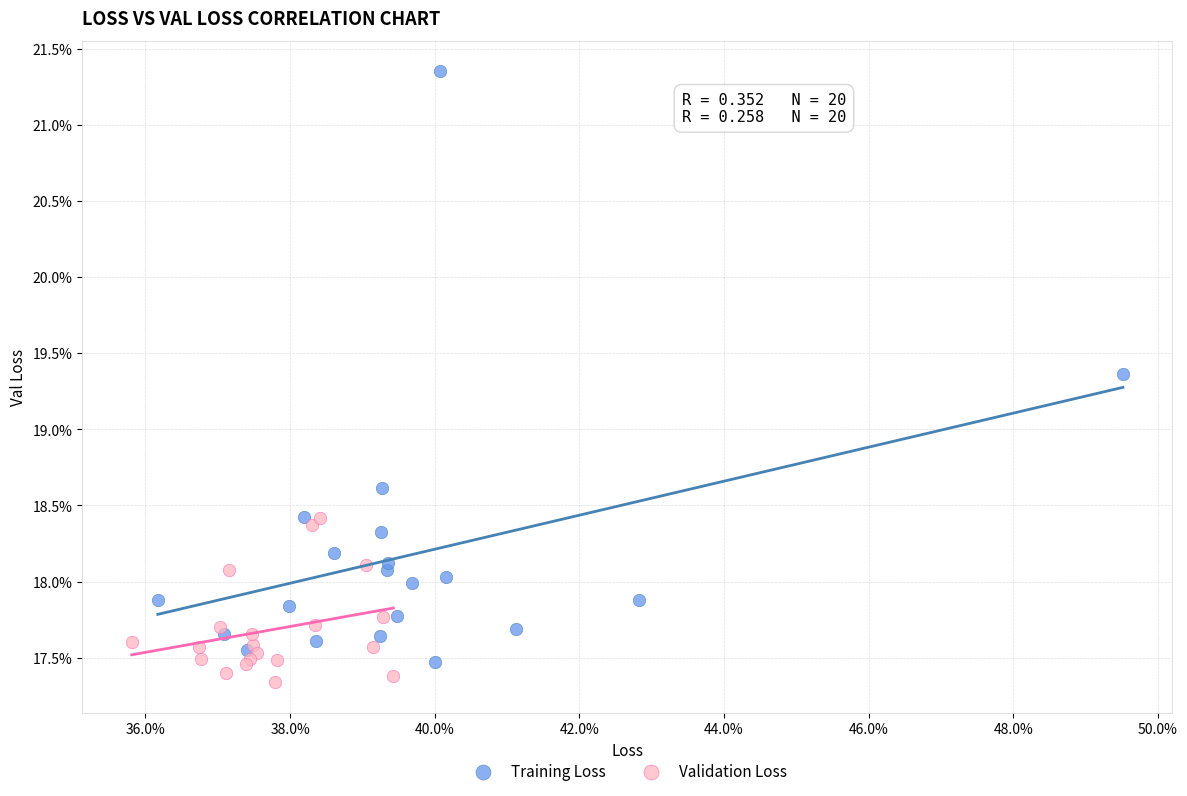

What are all the series names shown in the legend?

Training Loss, Validation Loss